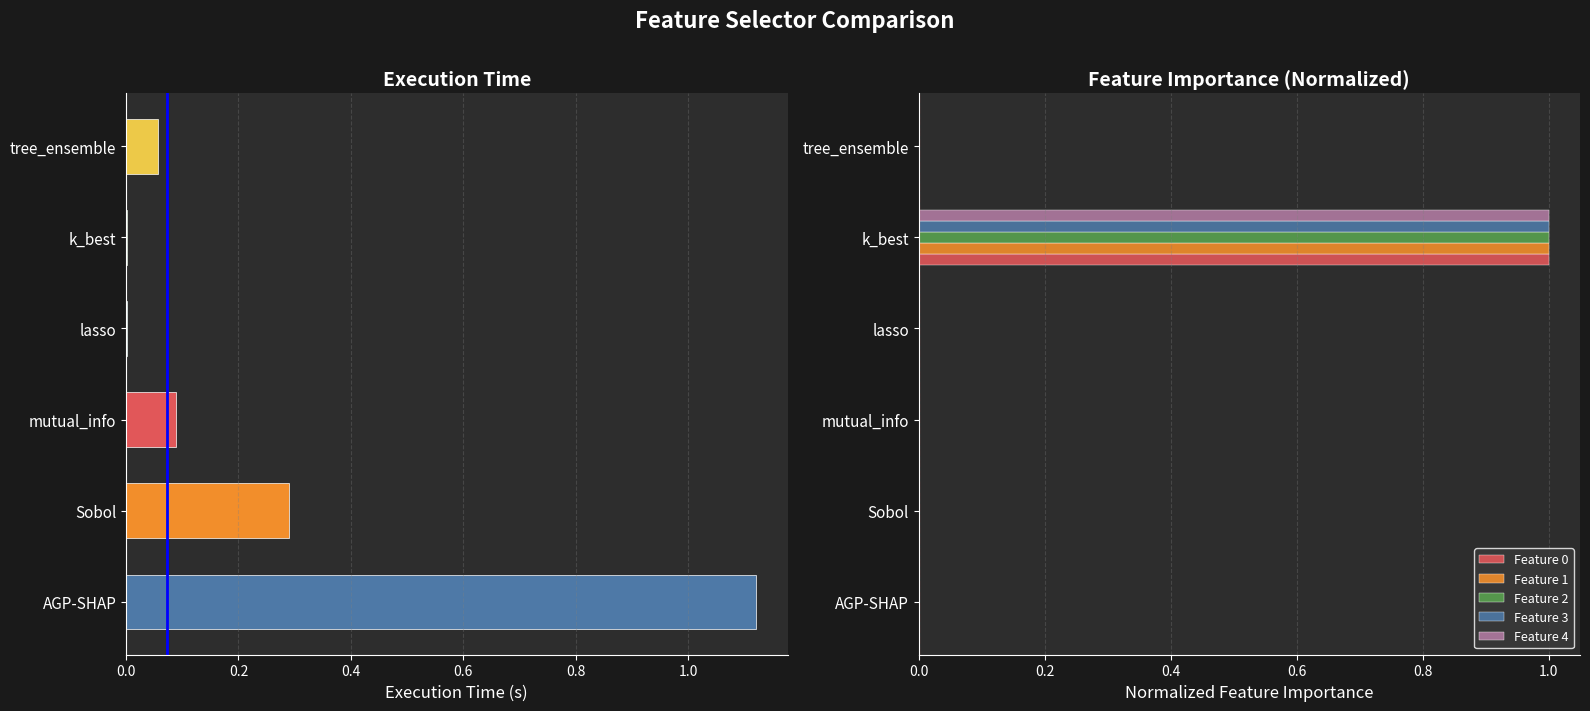

Reading left to right, transcribe all the data shown in this chart.

Execution Time: 1.1	0.3	0.1	0.0	0.0	0.1
Feature 0: 0.0	0.0	0.0	0.0	1.0	0.0
Feature 1: 0.0	0.0	0.0	0.0	1.0	0.0
Feature 2: 0.0	0.0	0.0	0.0	1.0	0.0
Feature 3: 0.0	0.0	0.0	0.0	1.0	0.0
Feature 4: 0.0	0.0	0.0	0.0	1.0	0.0